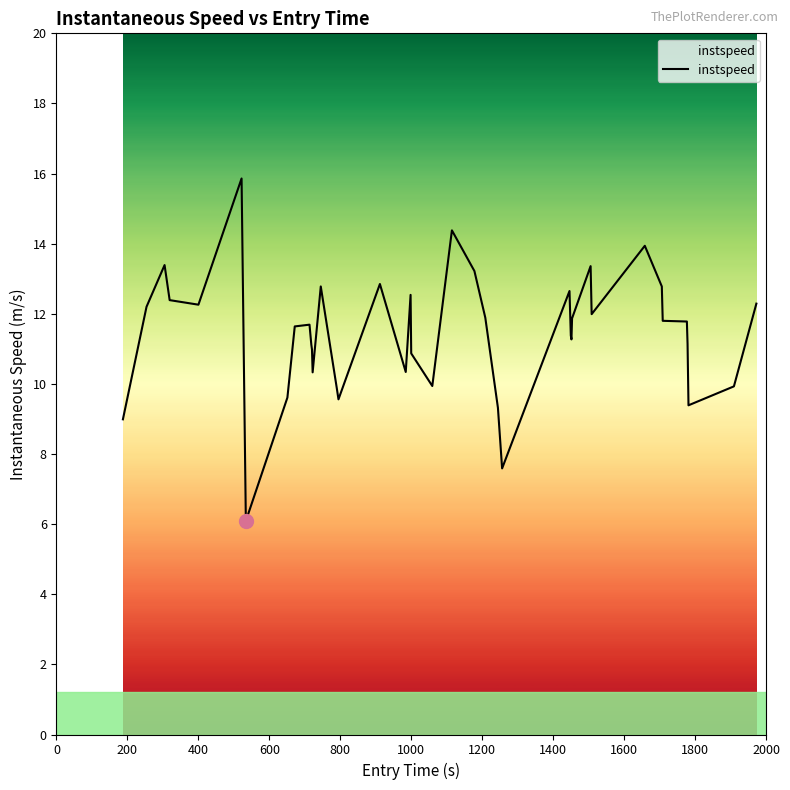

What is the smallest value displayed?

6.1